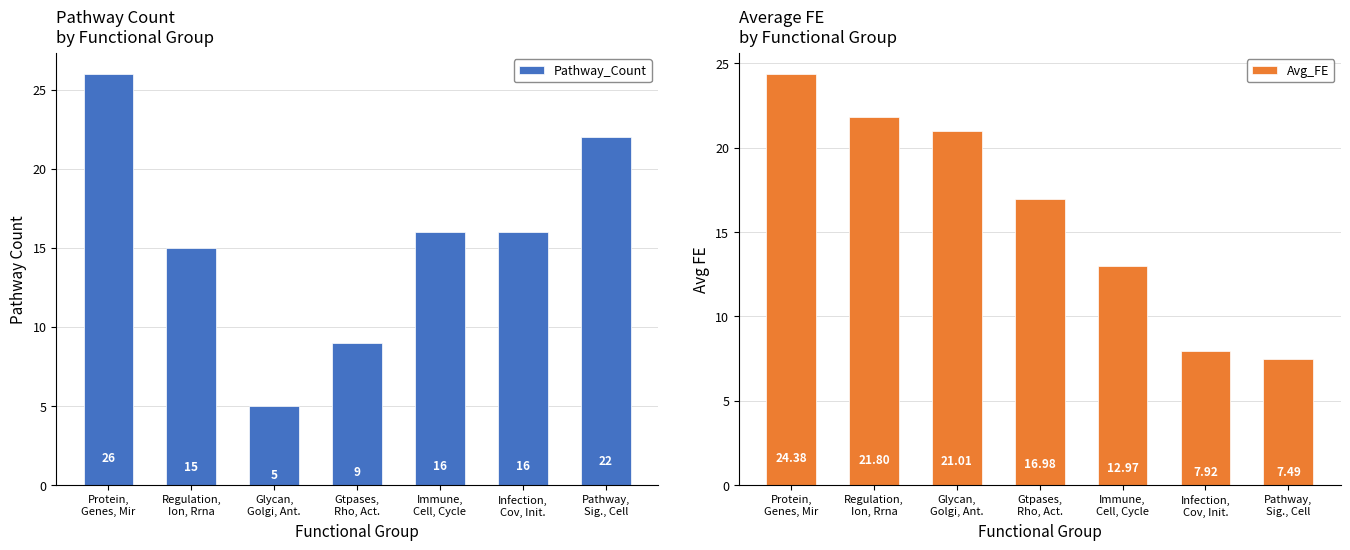

Which label corresponds to the largest value in the chart?

Protein,
Genes, Mir